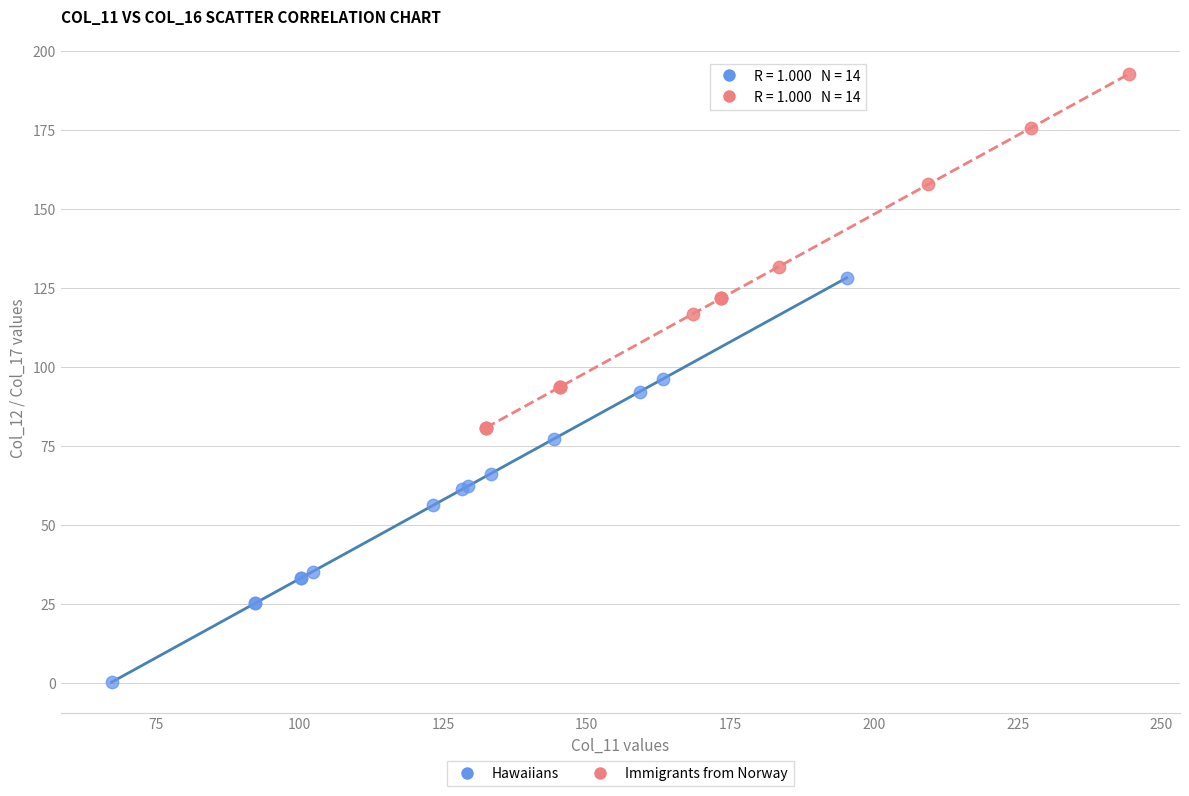

Which series contains the highest Y value?

Immigrants from Norway